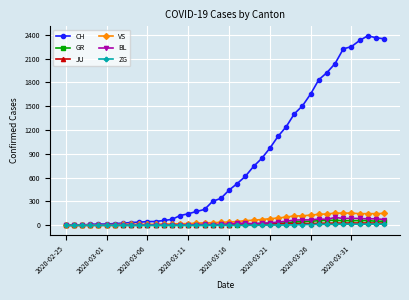

True or false: BL has more than 1 interior local peaks.

True